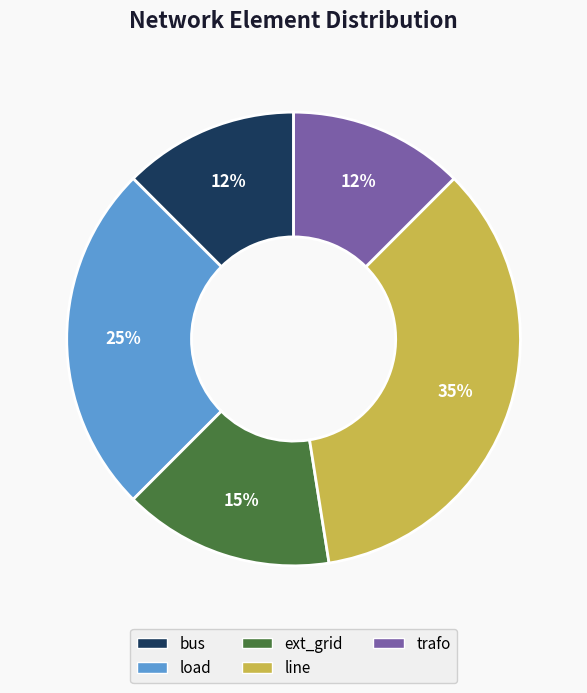

Is there any slice that represents more than half of the pie?

No